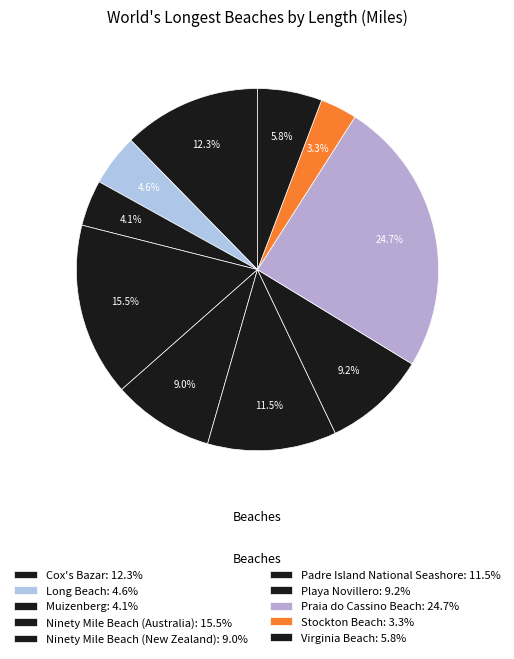

Count the number of slices in the pie.

10